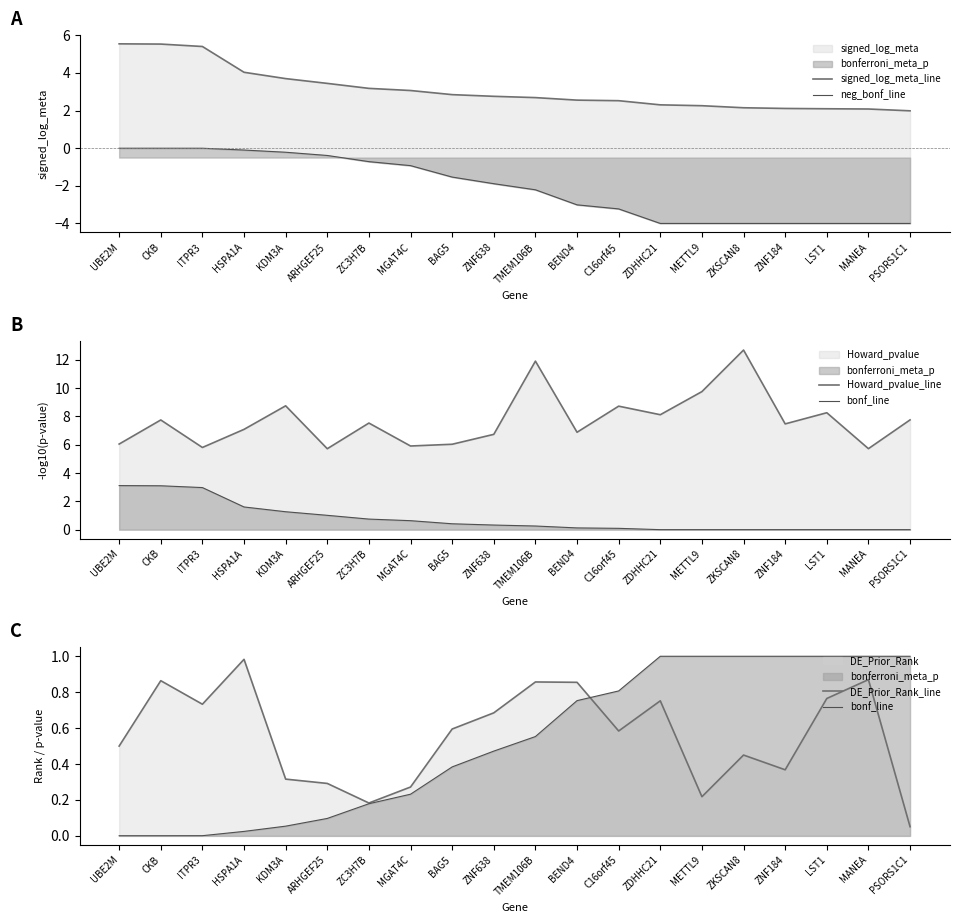

The value of signed_log_meta_line at BAG5 is 2.8. True or false?

True